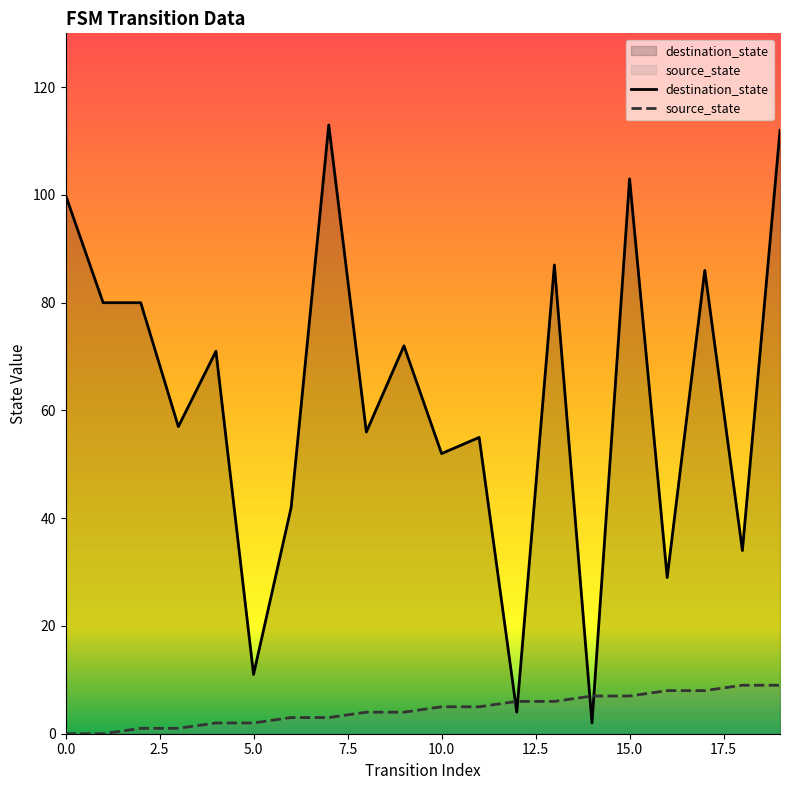

How many values in the source_state series exceed 5?

8